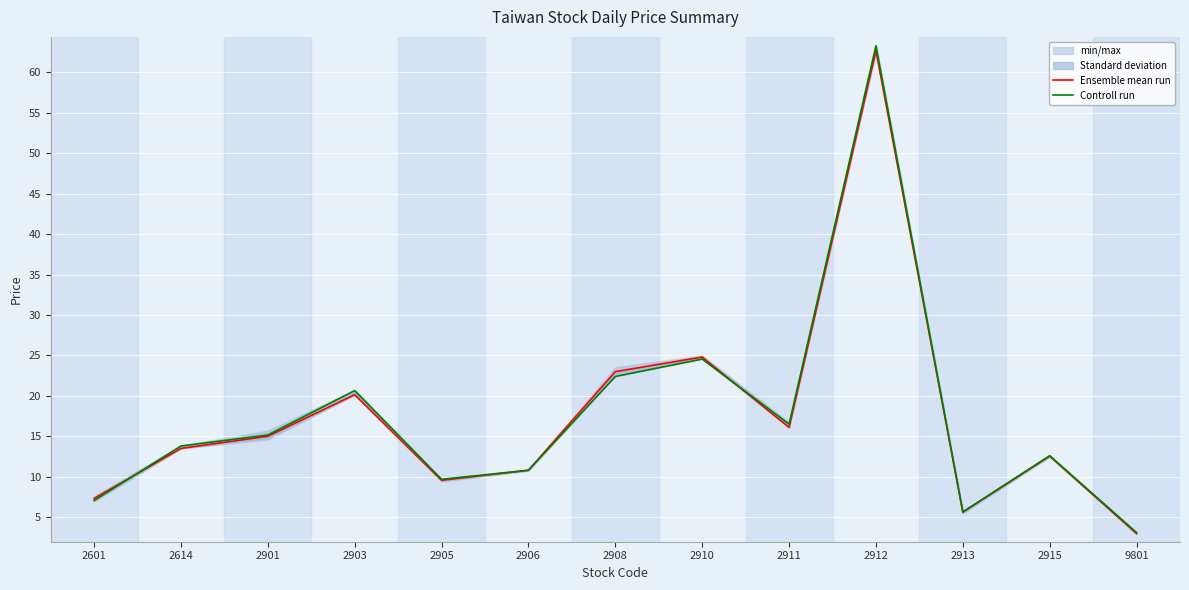

Which category has the highest value in the Controll run series?

2912